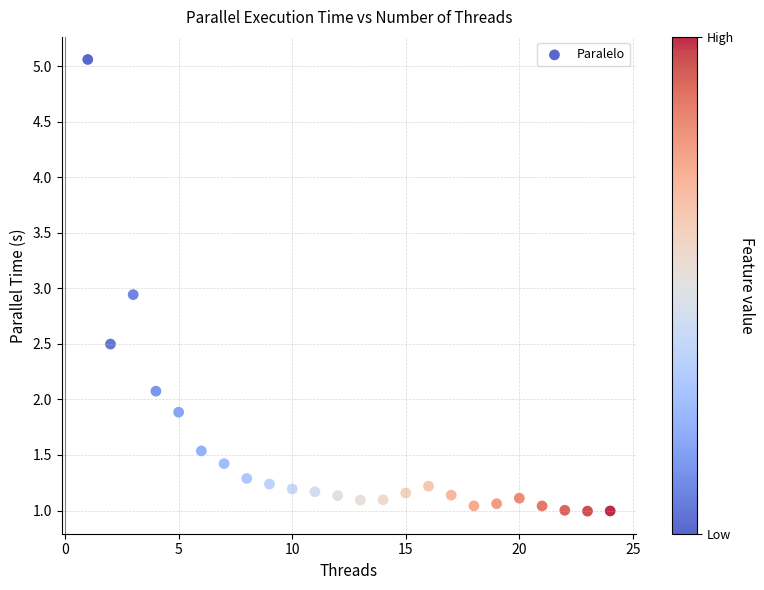

What Y value in the scatter plot is closest to 3?

2.9